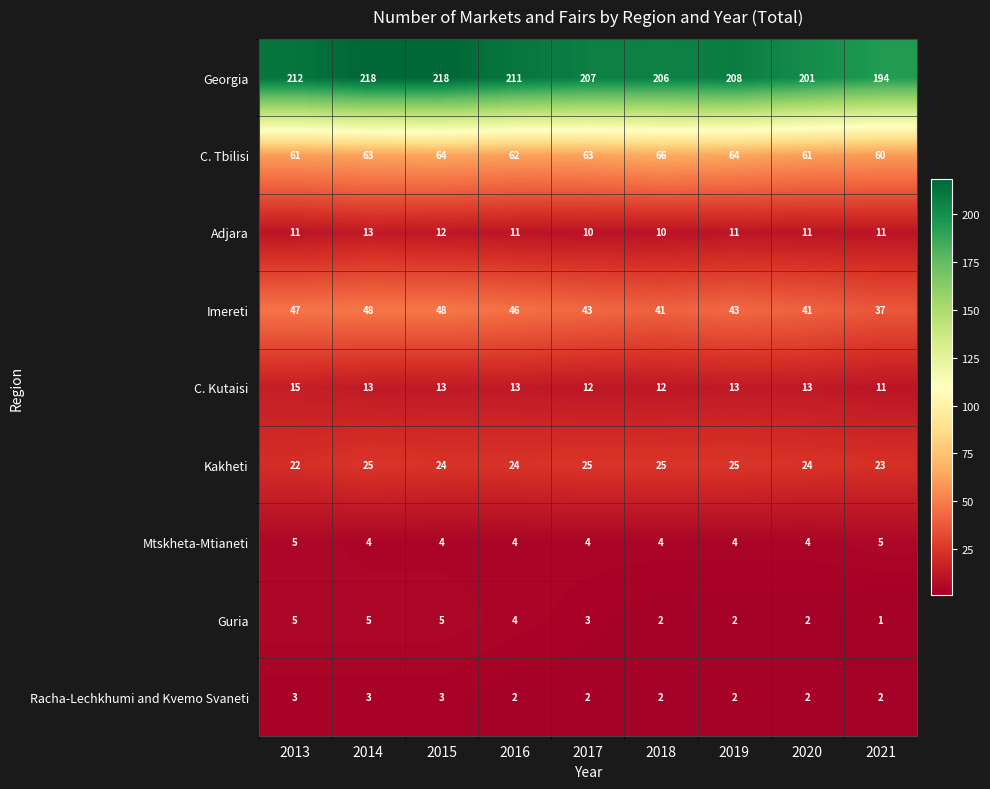

Count the Adjara values in the range 11 to 12.

6